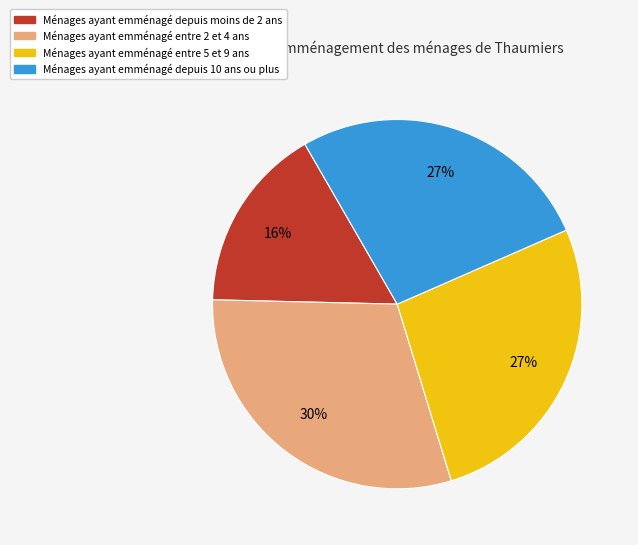

Which has a higher value, Ménages ayant emménagé depuis moins de 2 ans or Ménages ayant emménagé entre 5 et 9 ans?

Ménages ayant emménagé entre 5 et 9 ans